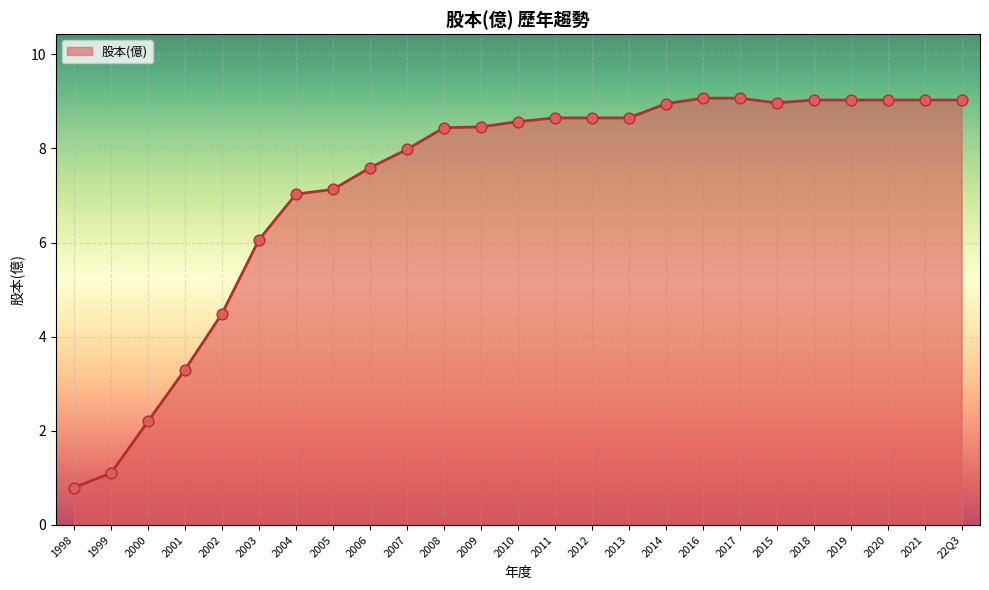

What is the ratio of the value at 2006 to the value at 2005?

1.1